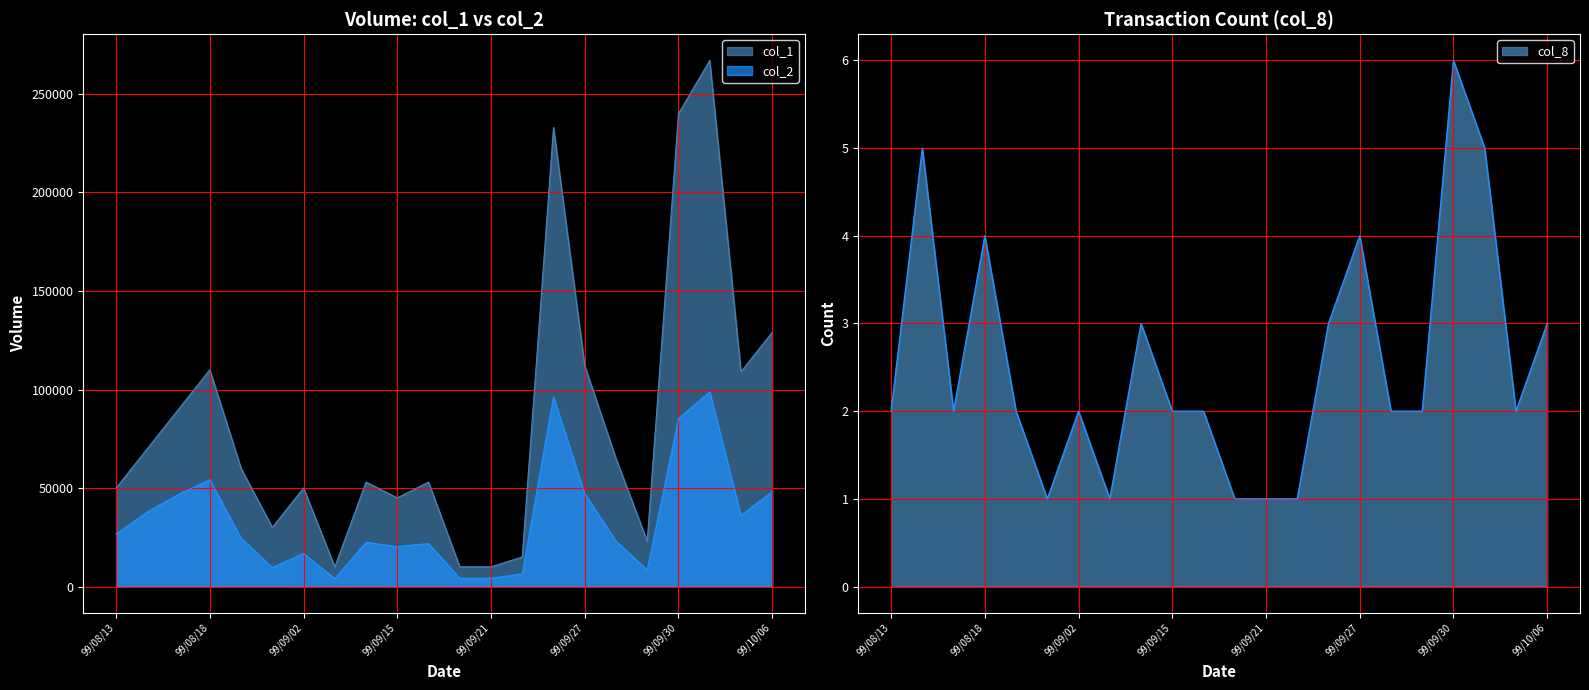

Which series changed the most between 99/08/13 and 99/09/24?

col_1